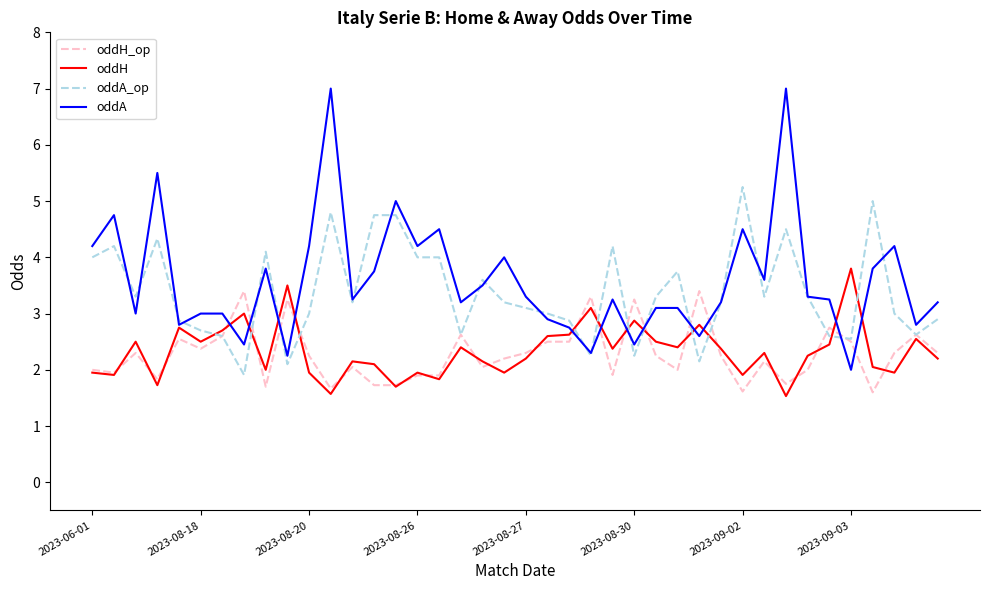

What is the minimum value shown in the chart?

1.5